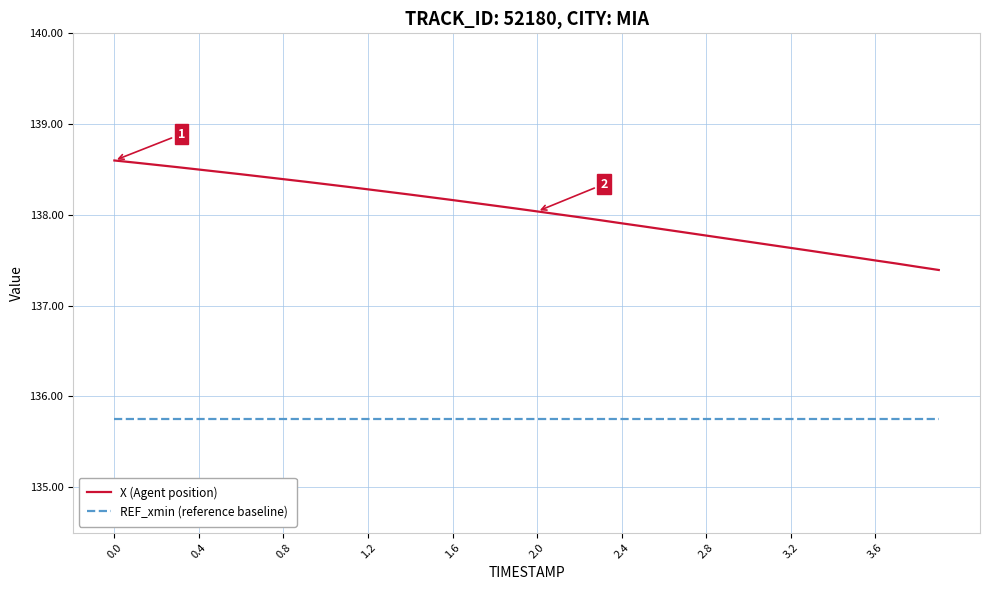

True or false: X (Agent position) and REF_xmin (reference baseline) cross at least once.

False